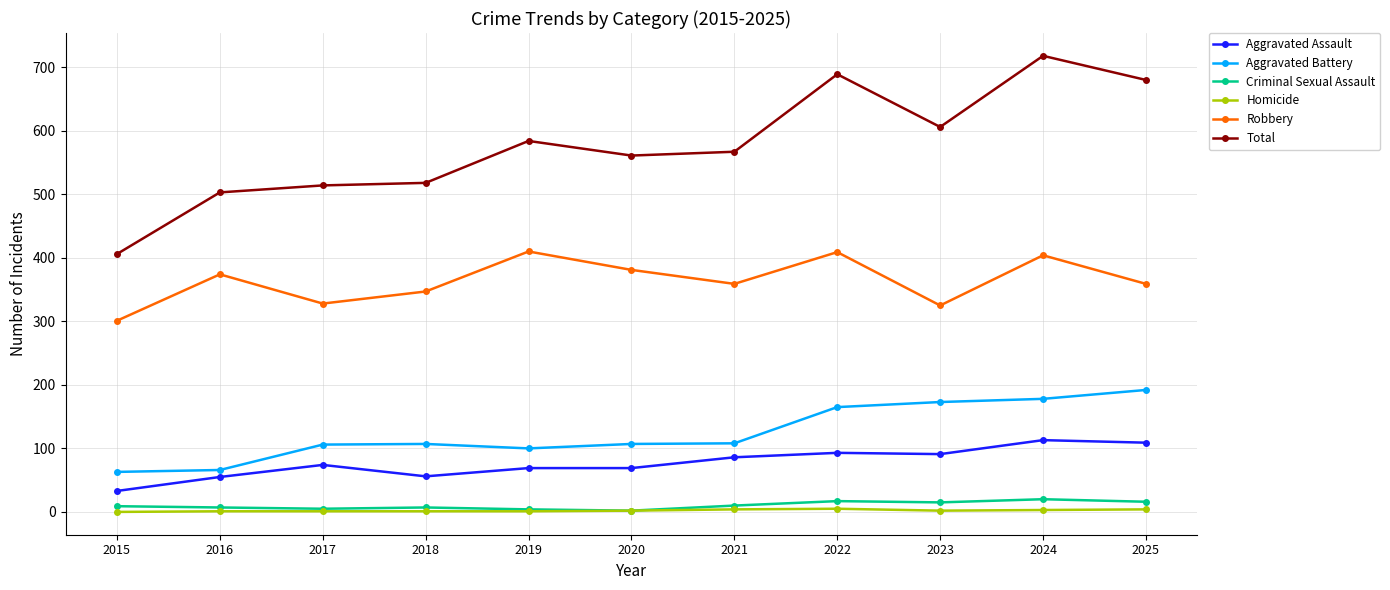

What is the difference between the maximum and second lowest values in the Aggravated Assault series?

58